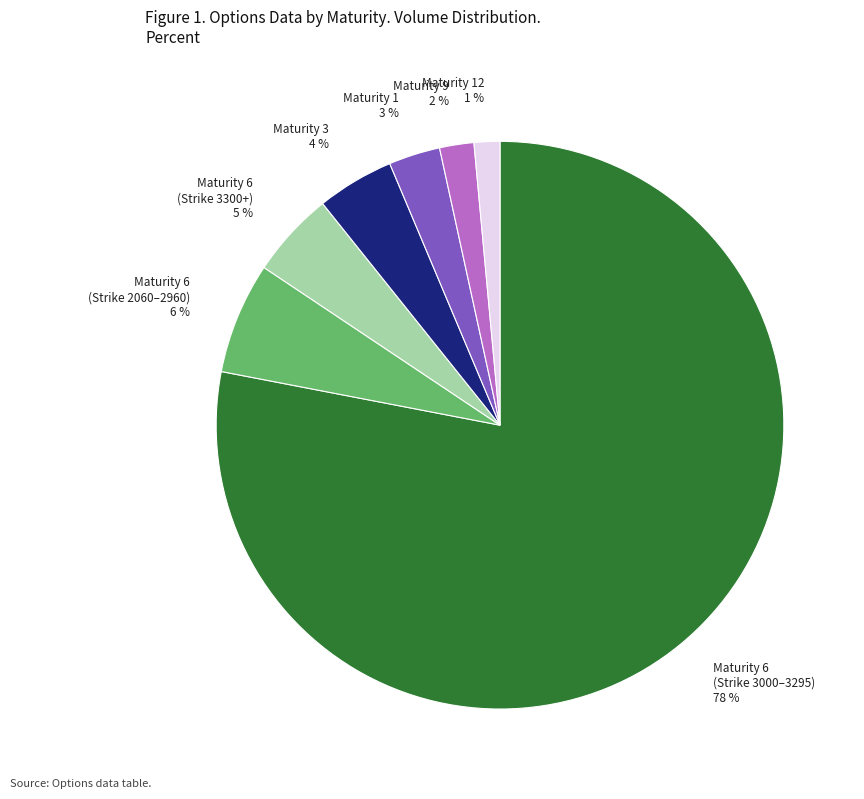

True or false: Maturity 1 3 % accounts for 3% of the total.

True